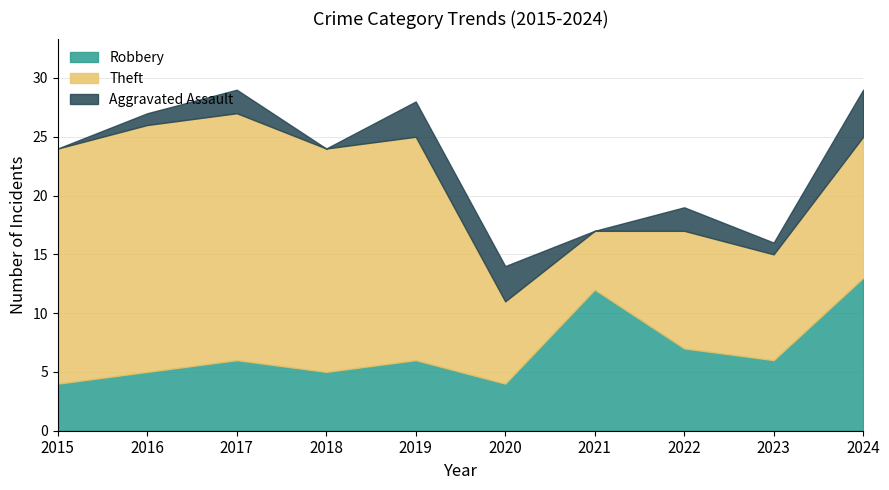

True or false: Robbery has more than 1 points higher than both neighbors.

True